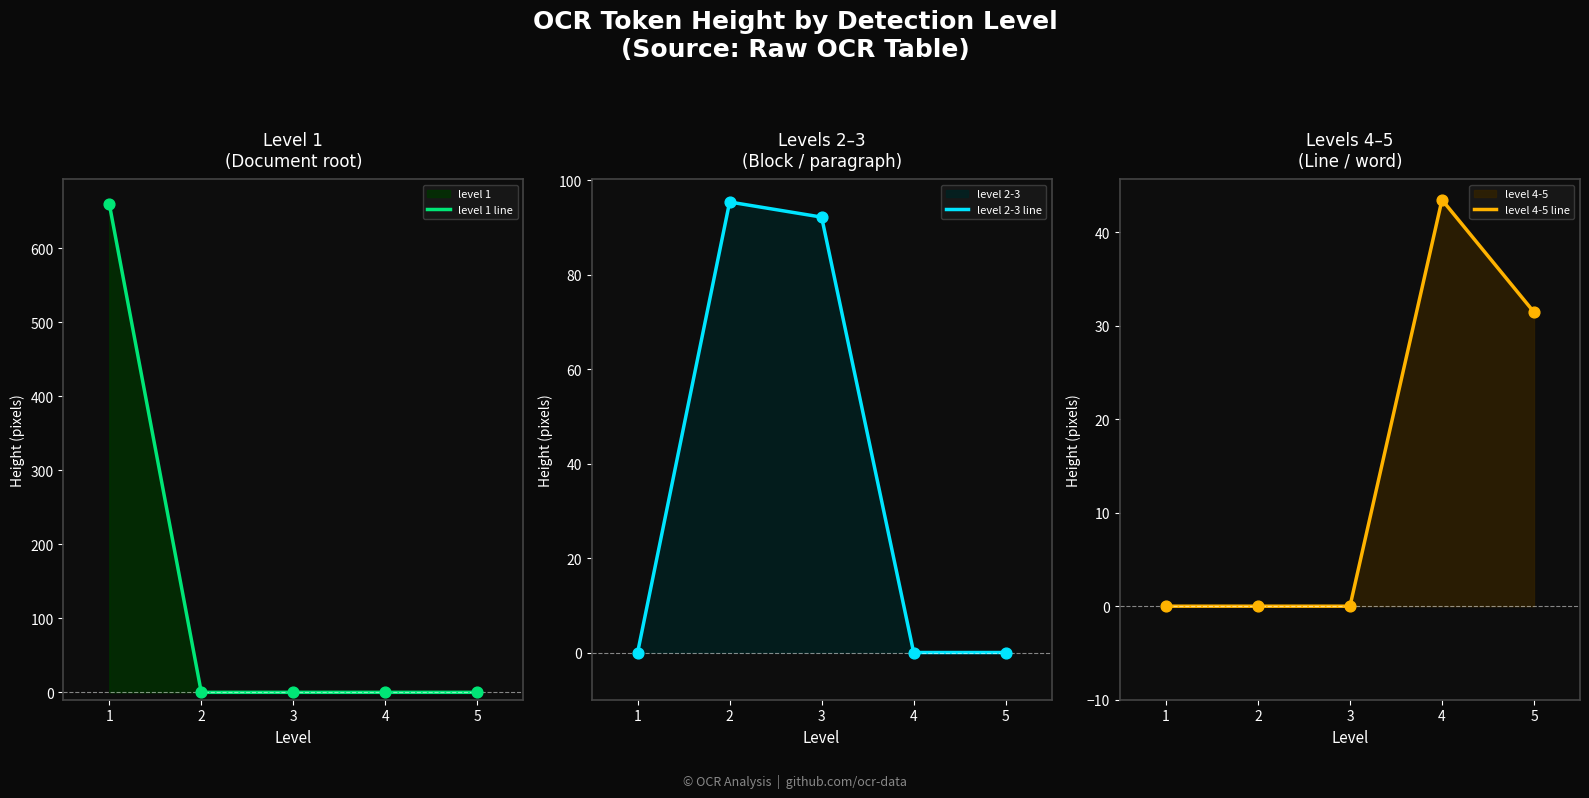

What is the total value across all series at 3?

92.2